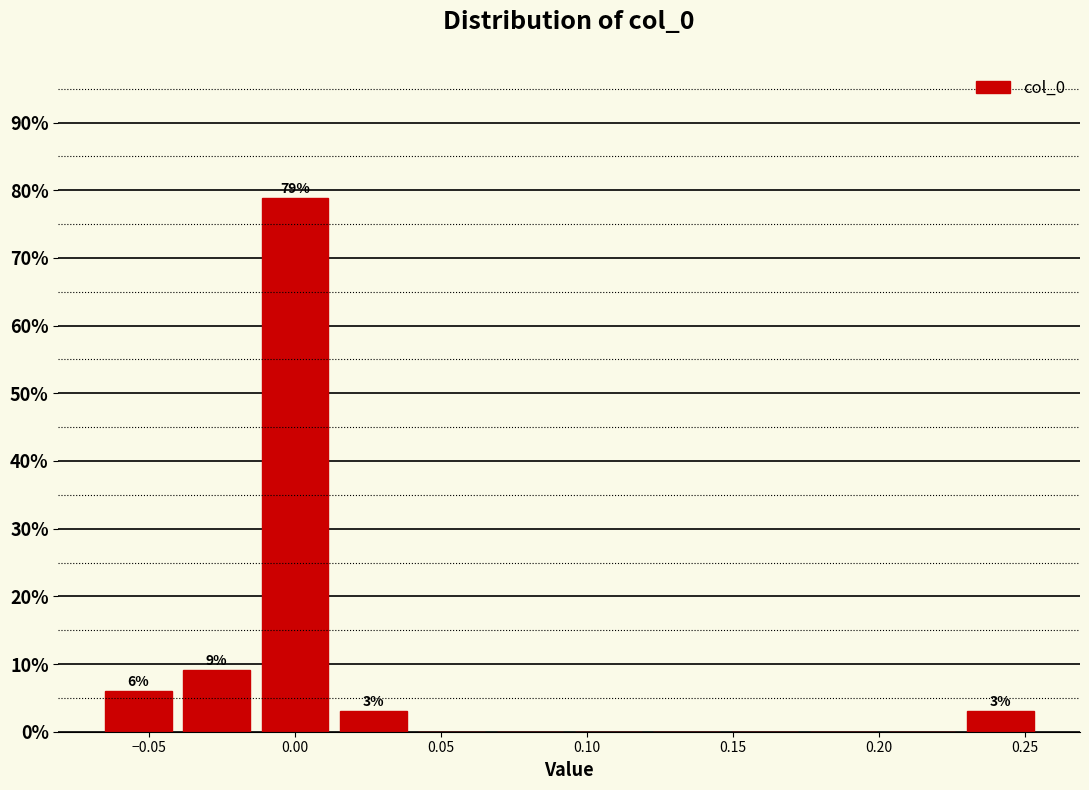

Which range on the x-axis has the tallest bar?

-0.015 to 0.015